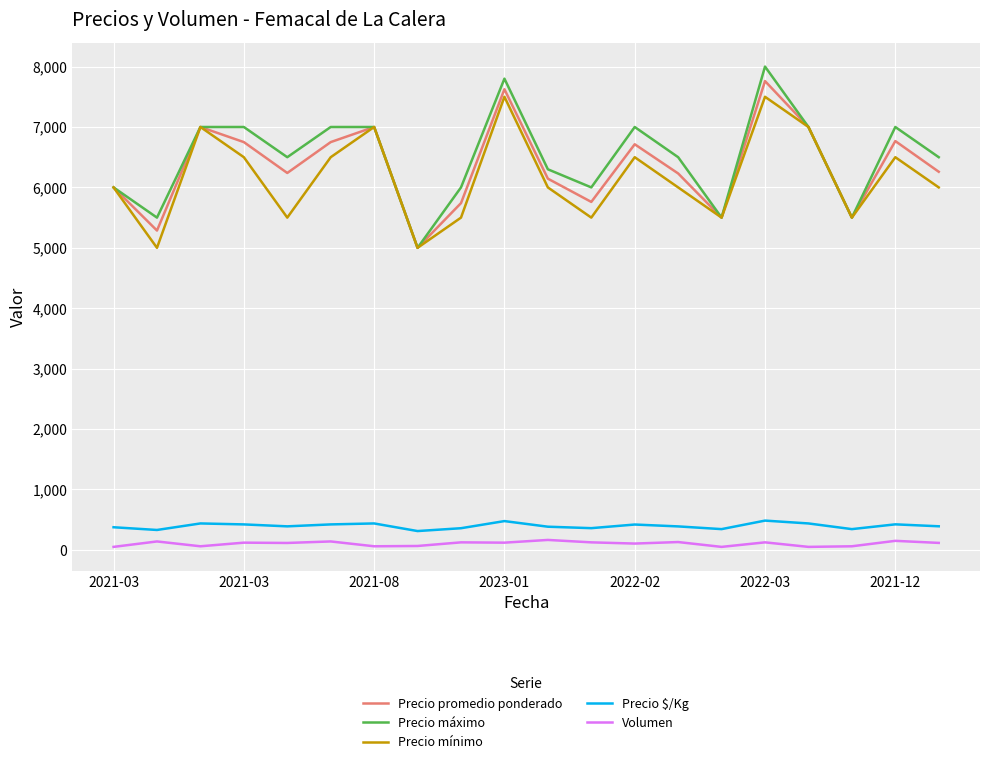

True or false: Precio $/Kg and Volumen cross at least once.

False